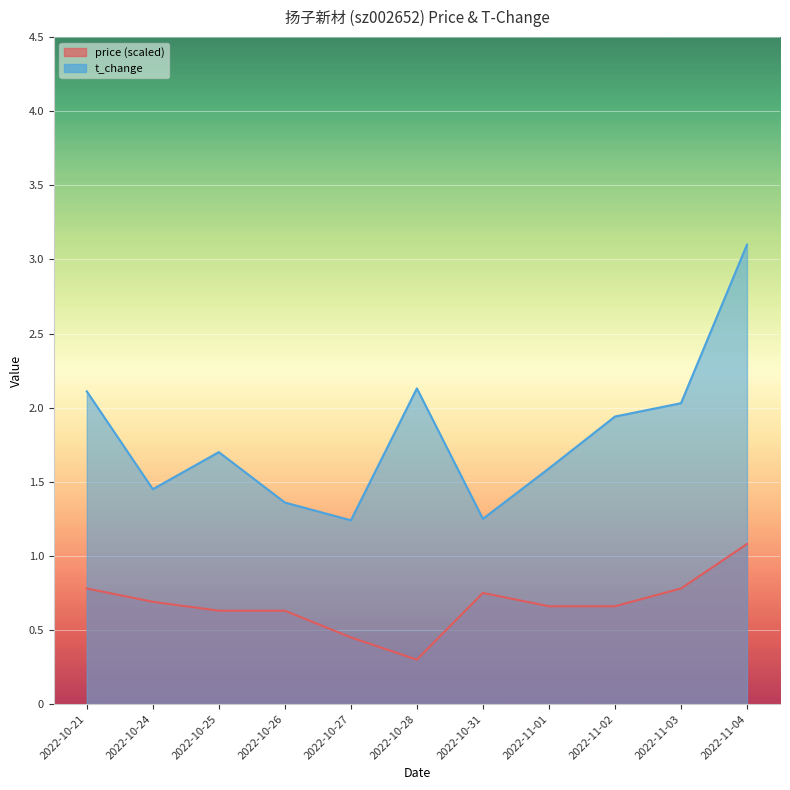

Which series has the largest total across all categories?

t_change